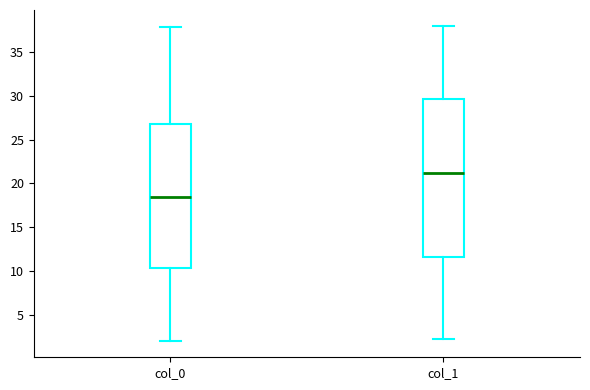

Where does the median line of the box for col_1 sit on the y-axis? The values are not printed on the chart, so give them approximately, as read against the axis.

21.0